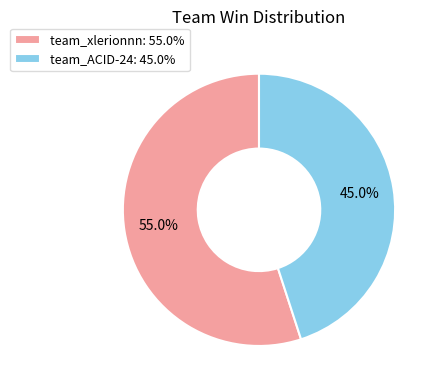

Approximately how many times larger is the value at team_xlerionnn compared to team_ACID-24?

1.2